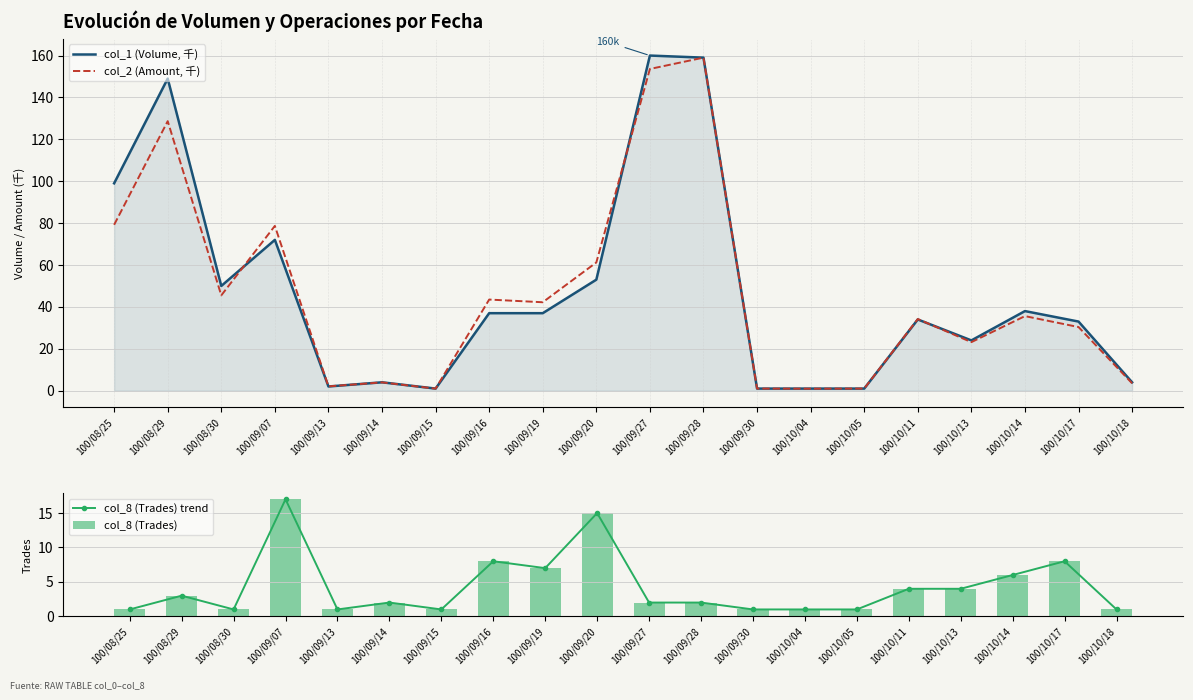

What is the average value of the col_2 (Amount, 千) series?

46.4